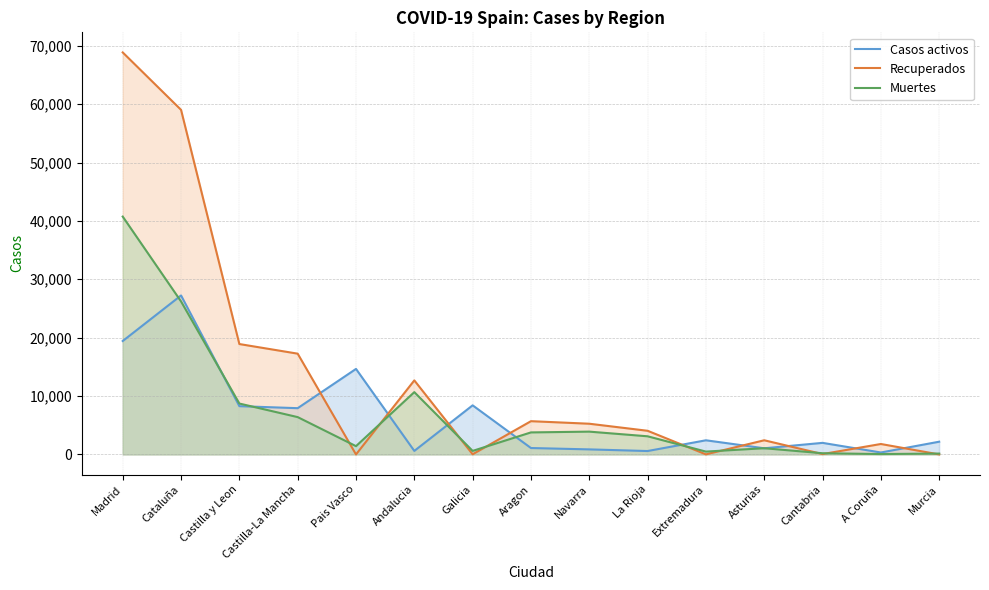

True or false: Muertes has a value of 1063 at Asturias.

True